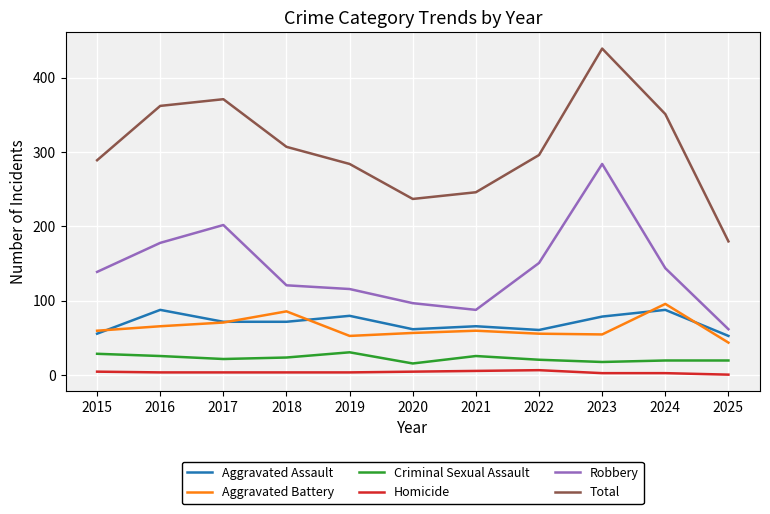

At which category is the sum across all series the highest?

2023